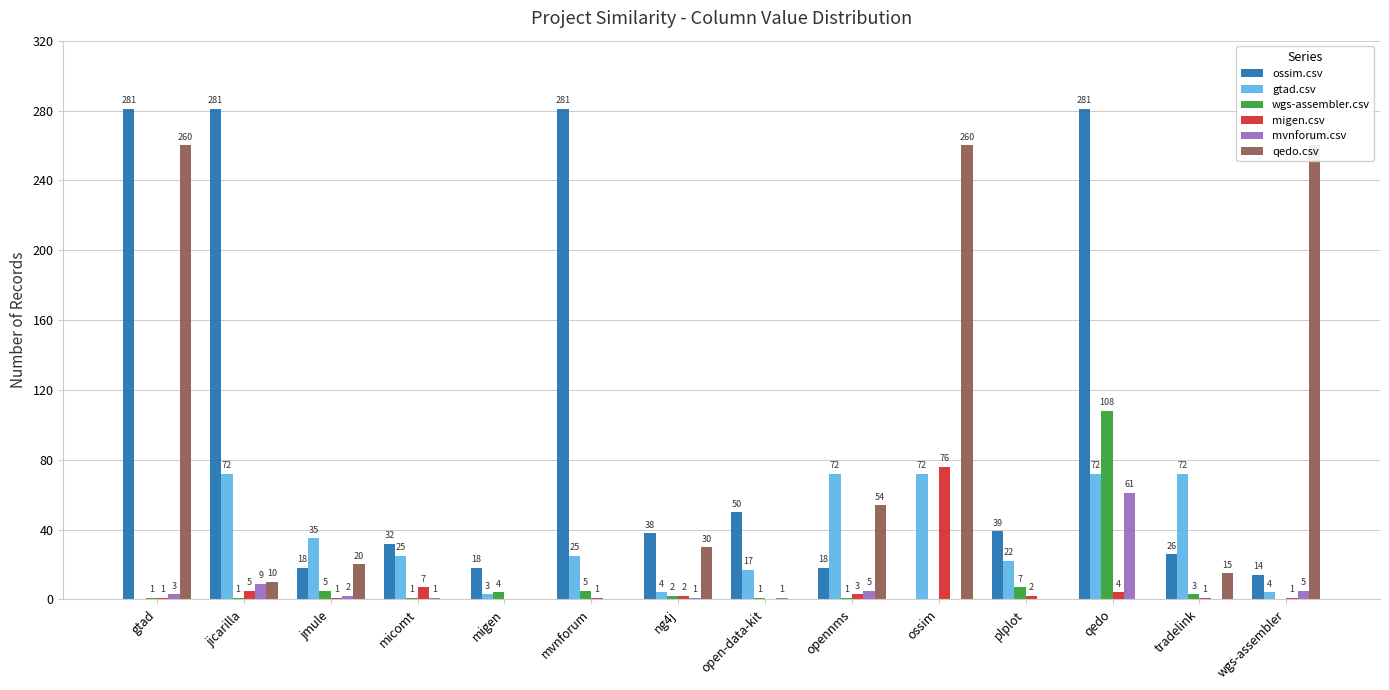

What are all the series names shown in the legend?

ossim.csv, gtad.csv, wgs-assembler.csv, migen.csv, mvnforum.csv, qedo.csv